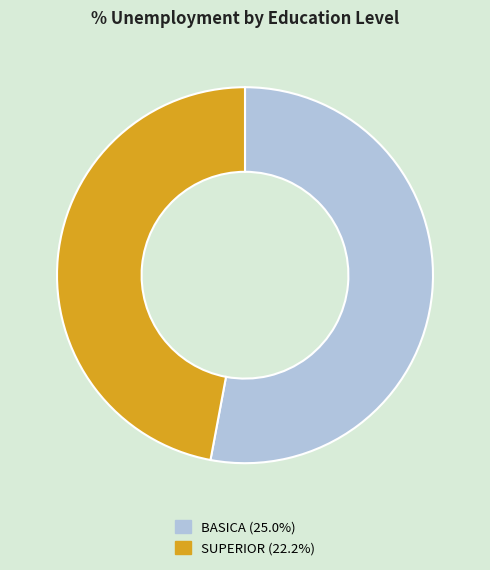

Count the number of slices in the pie.

2